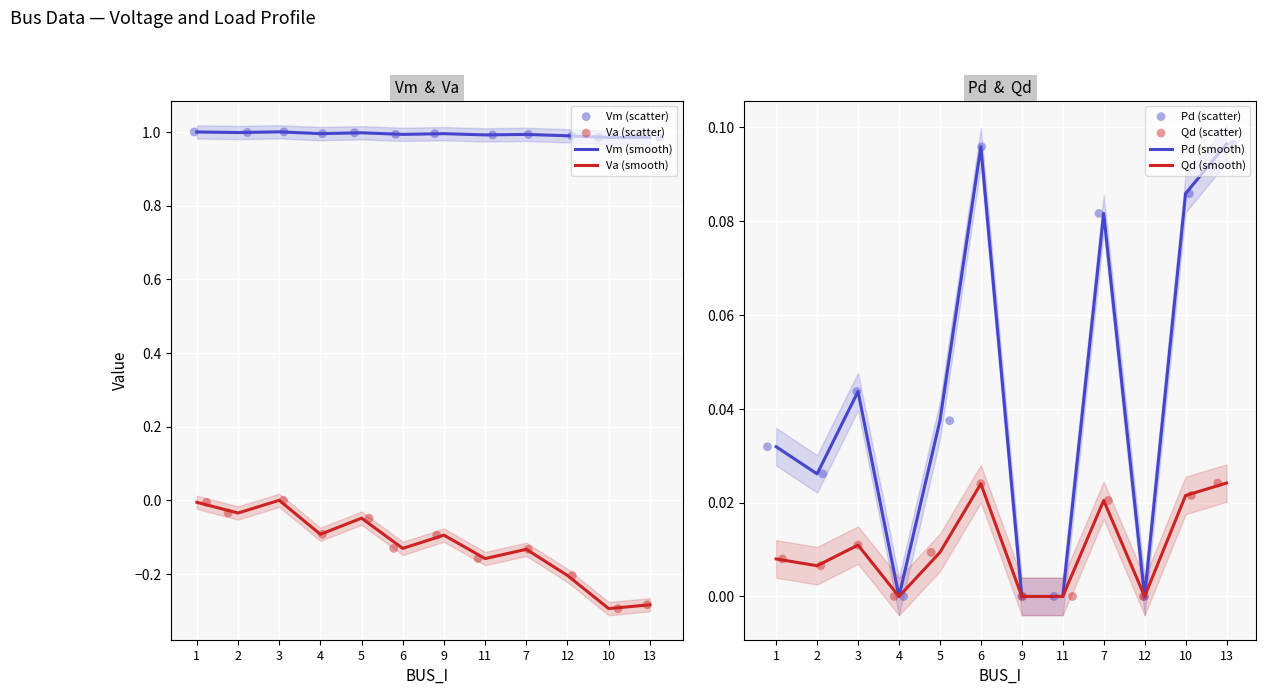

Is the value of Qd at 11 greater than the value of Va at 1?

Yes